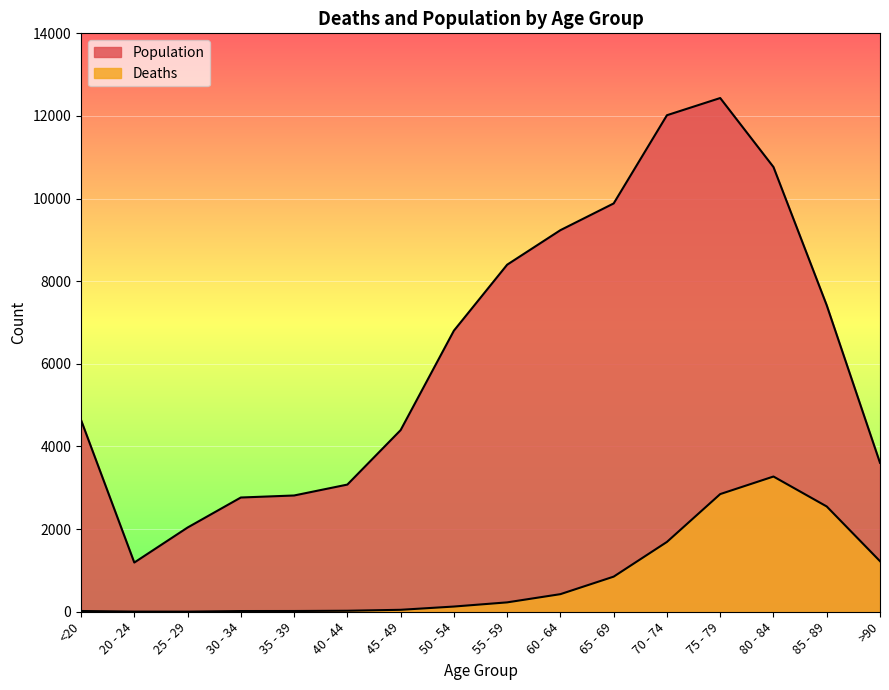

Reading left to right, list all the values displayed in this chart.

Deaths: 18	4	3	17	18	24	47	126	227	426	850	1690	2848	3273	2548	1224
Population: 4641	1191	2038	2765	2814	3078	4396	6803	8400	9236	9883	12018	12434	10764	7417	3604